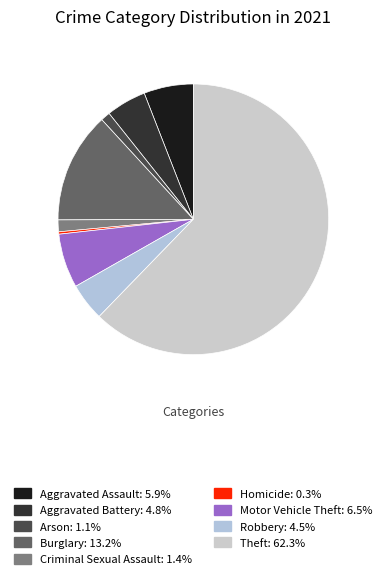

The Burglary slice represents 23% of the pie. True or false?

False